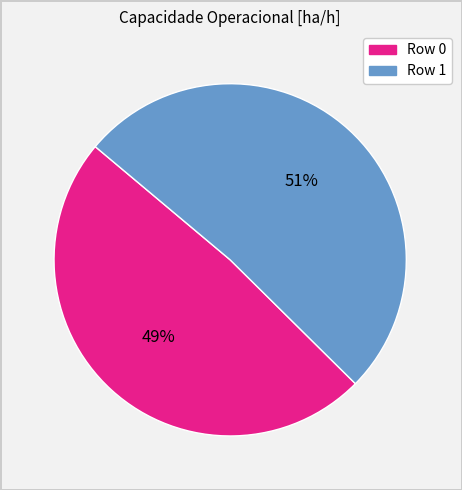

To the nearest percent, what is the average slice percentage?

50%